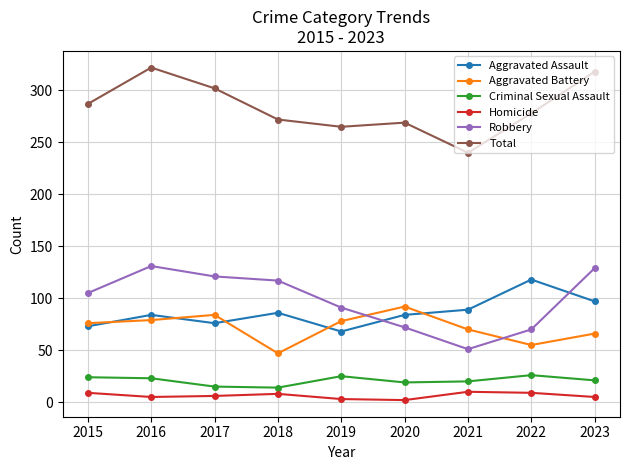

Which series has the widest spread of values?

Total